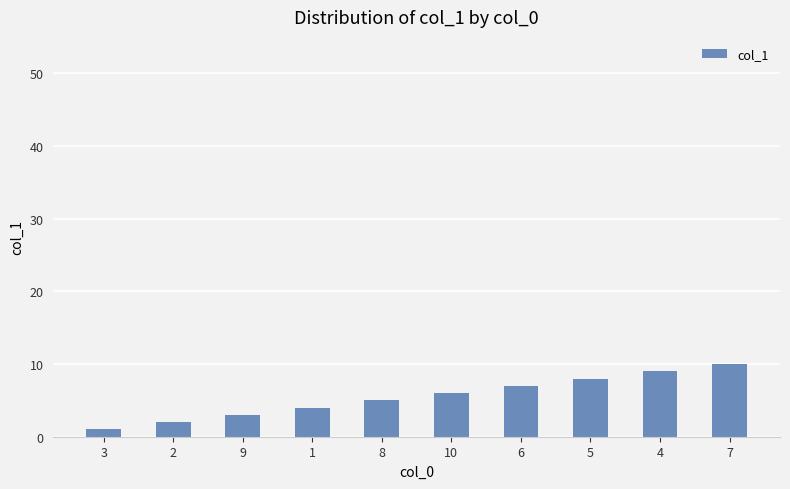

The value at 2 is 2. True or false?

True